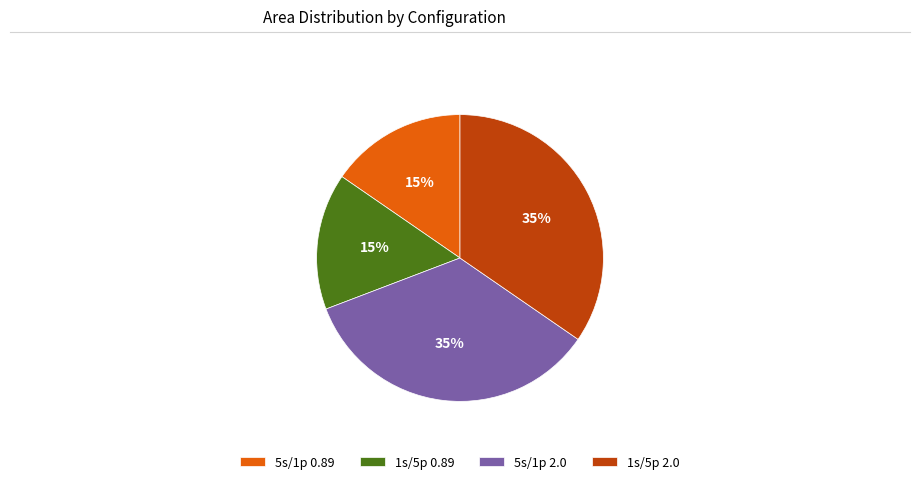

How many slices are in this pie chart?

4